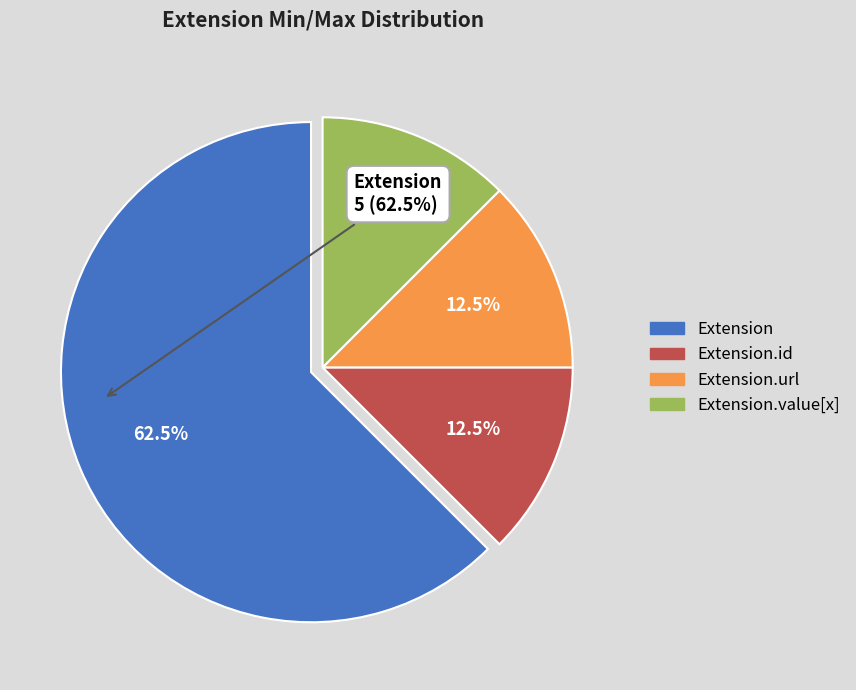

Is there a majority slice in this chart?

Yes